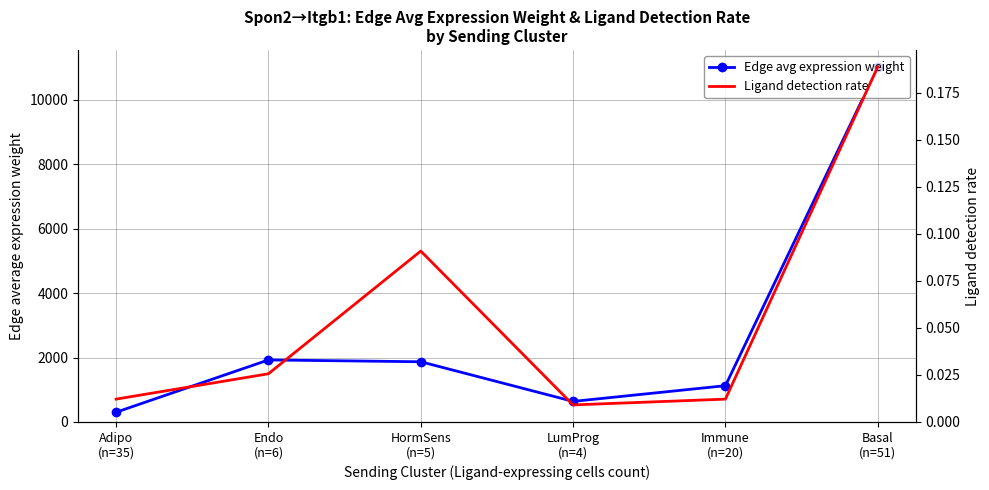

What is the value of the Edge avg expression weight point at the 2nd from the left?

1925.9